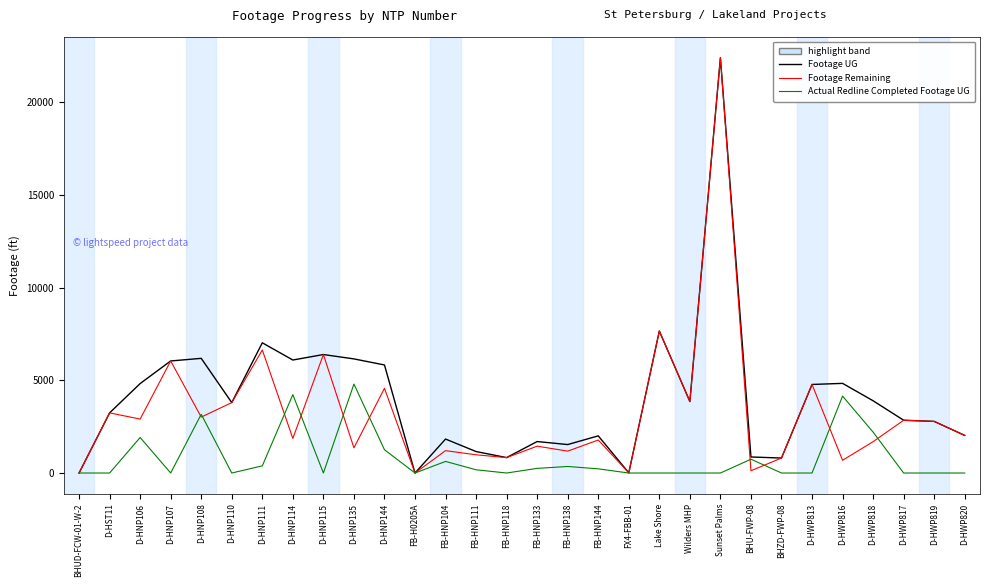

What is the difference between the highest and lowest values at FB-HNP144?

1778